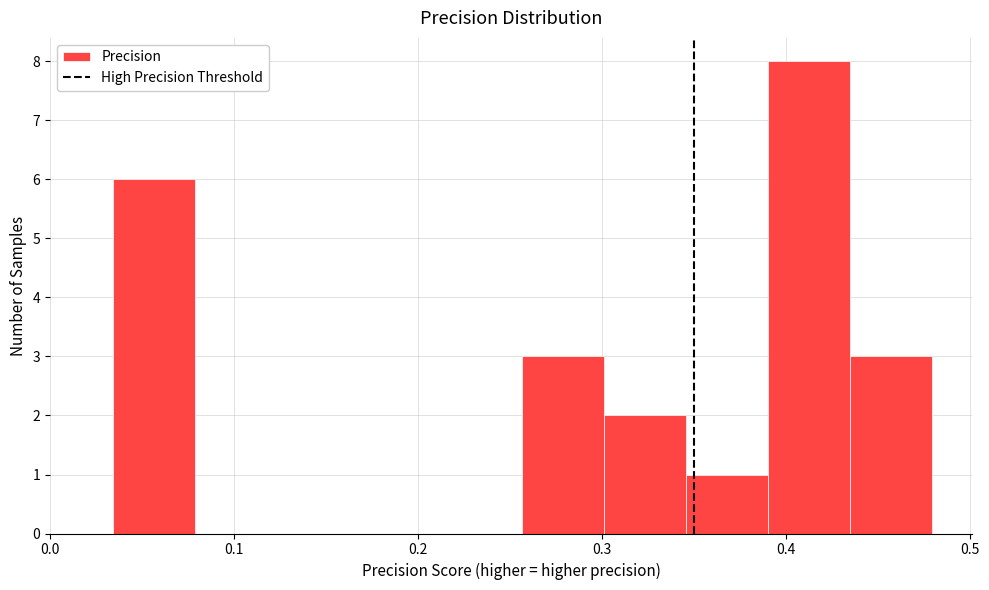

Reading left to right, list every bar in this chart as the range it spans on the x-axis followed by its height. Neither the bar edges nor the heights are printed on the chart, so give them approximately, as read against the axes.

0.03 to 0.08: 6
0.08 to 0.12: 0
0.12 to 0.17: 0
0.17 to 0.21: 0
0.21 to 0.26: 0
0.26 to 0.30: 3
0.30 to 0.35: 2
0.35 to 0.39: 1
0.39 to 0.43: 8
0.43 to 0.48: 3